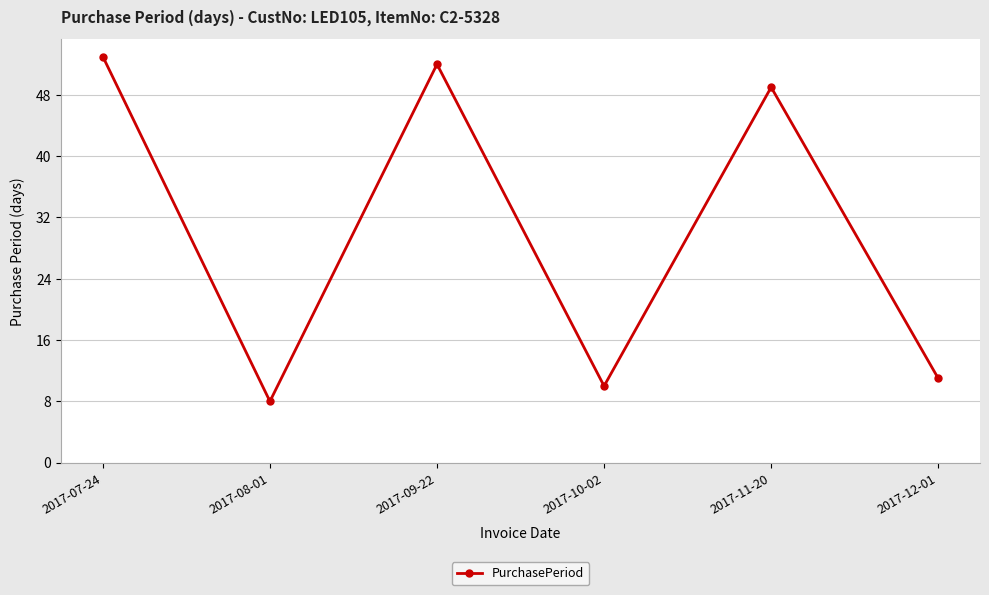

What is the greatest value displayed?

53